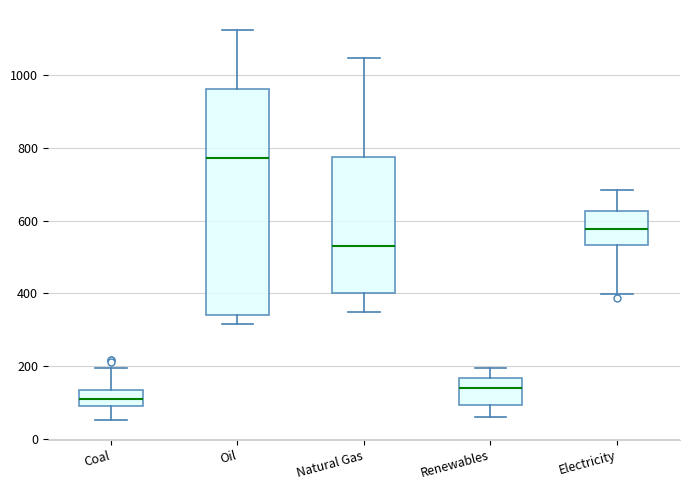

Reading left to right, read every box against the y-axis: the position of its median line, the range the box covers, and the ends of its whiskers. The values are not printed on the chart, so give them approximately, as read against the axis.

Coal: median 100, box 80 to 140, whiskers 60 to 200
Oil: median 780, box 340 to 960, whiskers 320 to 1120
Natural Gas: median 520, box 400 to 780, whiskers 340 to 1040
Renewables: median 140, box 100 to 160, whiskers 60 to 200
Electricity: median 580, box 540 to 620, whiskers 400 to 680